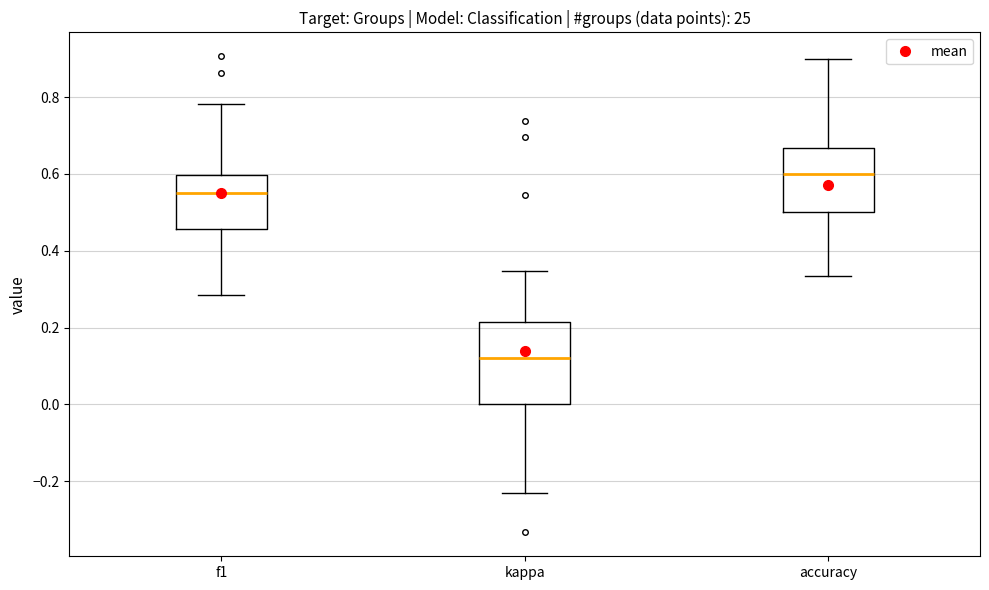

Reading left to right, read every box against the y-axis: the position of its median line, the range the box covers, and the ends of its whiskers. The values are not printed on the chart, so give them approximately, as read against the axis.

f1: median 0.56, box 0.46 to 0.60, whiskers 0.28 to 0.78
kappa: median 0.12, box 0.00 to 0.22, whiskers -0.24 to 0.34
accuracy: median 0.60, box 0.50 to 0.66, whiskers 0.34 to 0.90